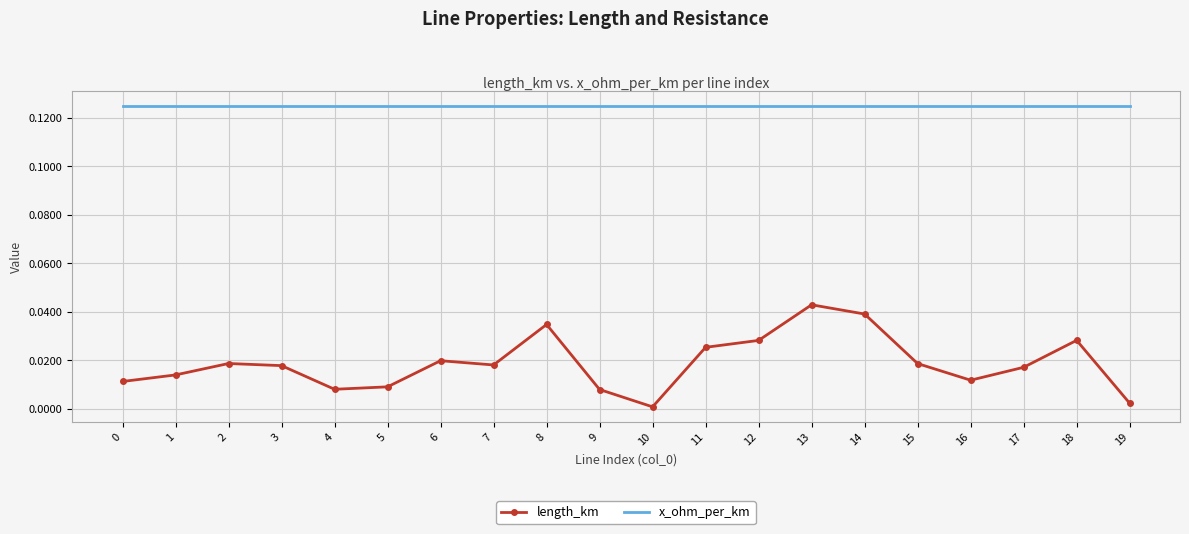

What are all the series names shown in the legend?

length_km, x_ohm_per_km